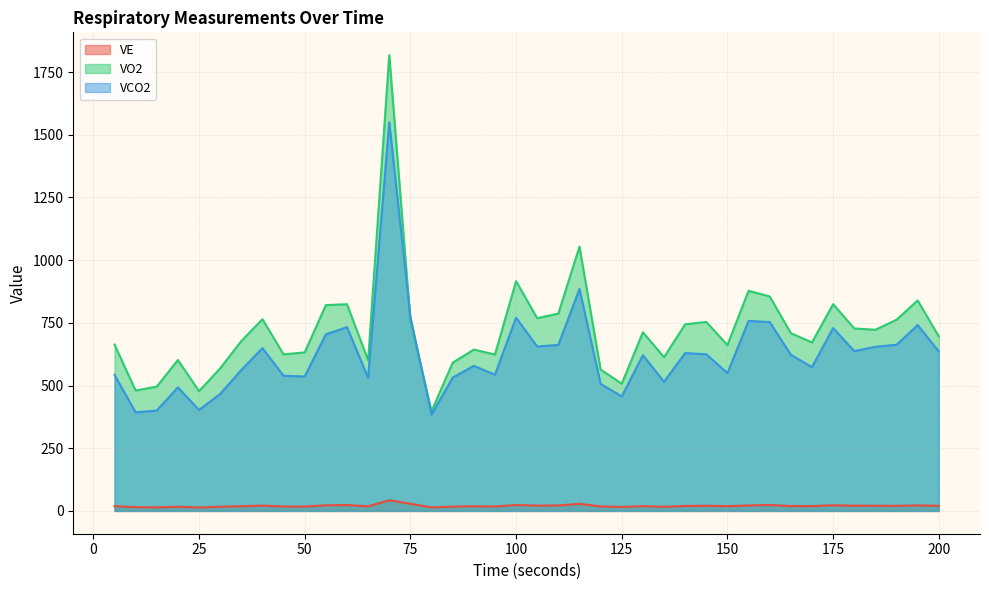

What is the spread (max minus min) of values at 170?

652.7